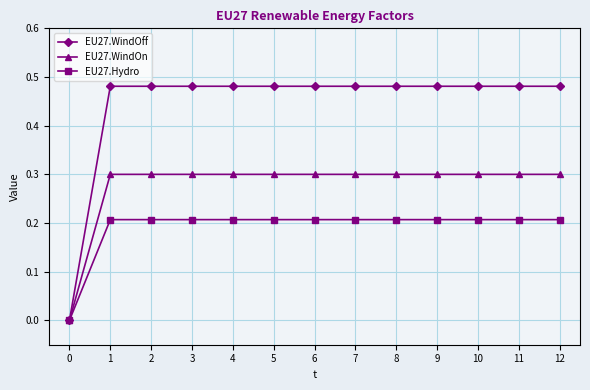

Is the value of EU27.WindOn at 11 greater than the value of EU27.WindOff at 0?

Yes